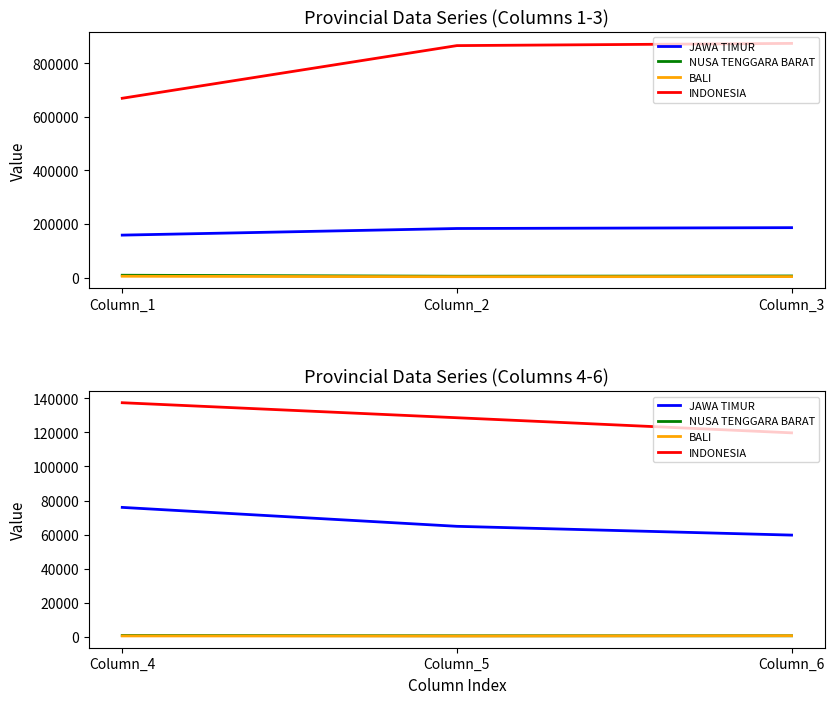

The value of JAWA TIMUR at Column_6 is 103140. True or false?

False